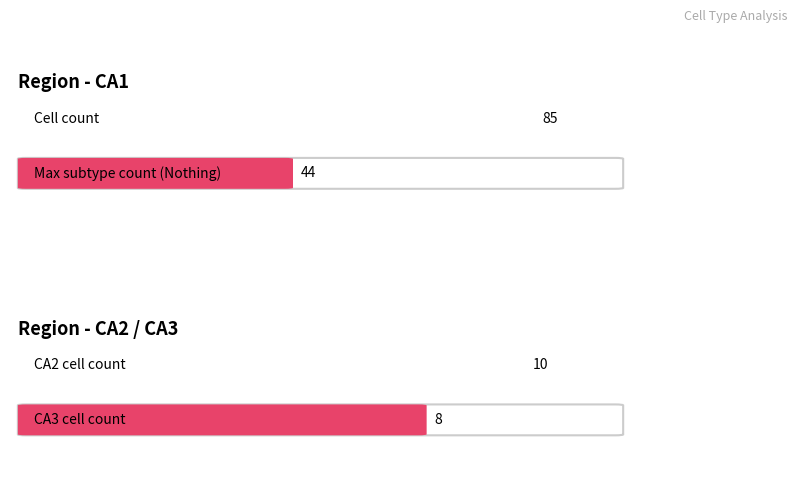

Between CA1 and CA2, which series saw the biggest shift?

CA1